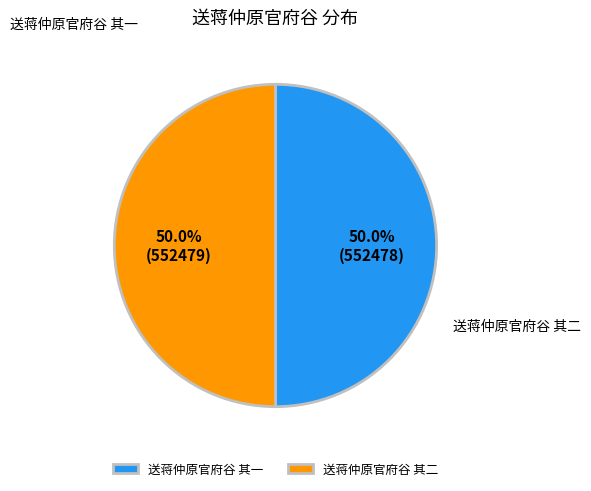

How much of the chart is everything except 送蒋仲原官府谷 其一?

50.0%